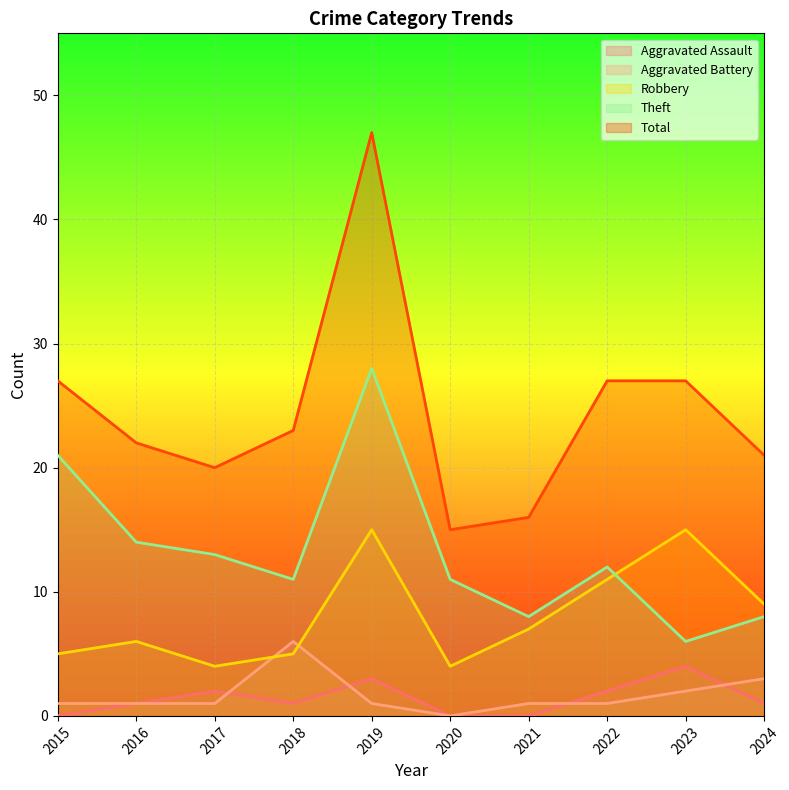

The value of Aggravated Battery at 2021 is 1. True or false?

False